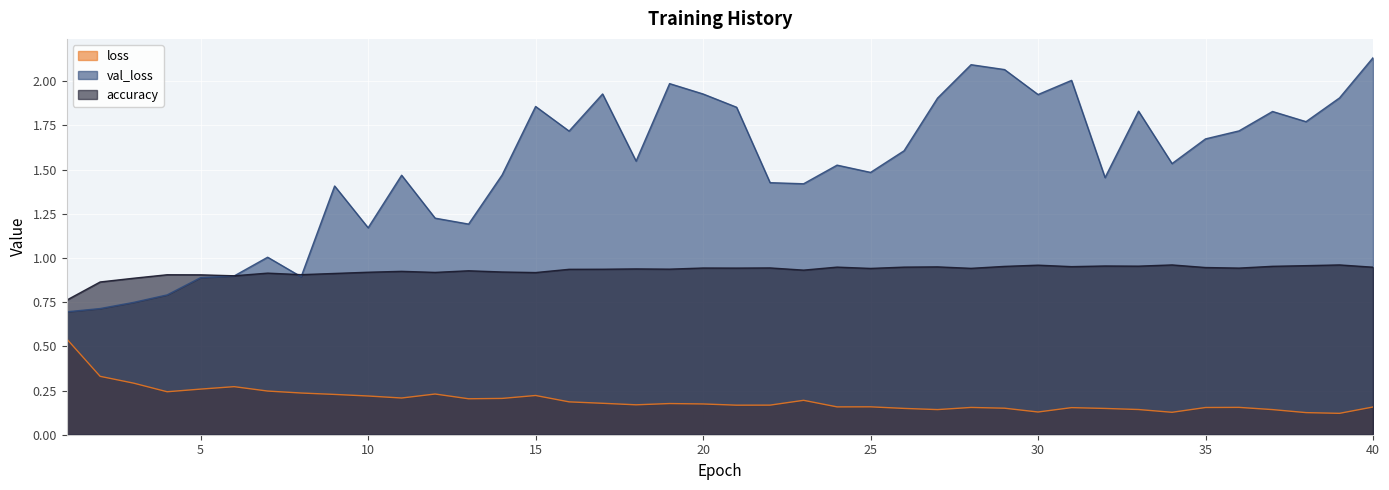

What is the greatest value displayed?

2.1